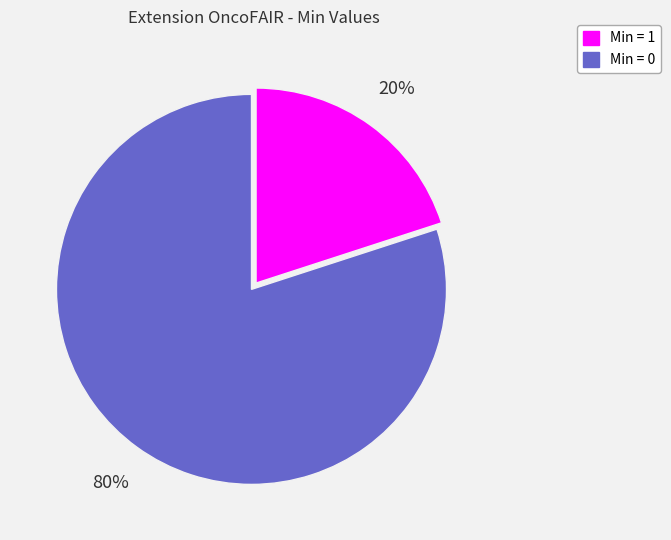

To the nearest percent, what is the average slice percentage?

50%